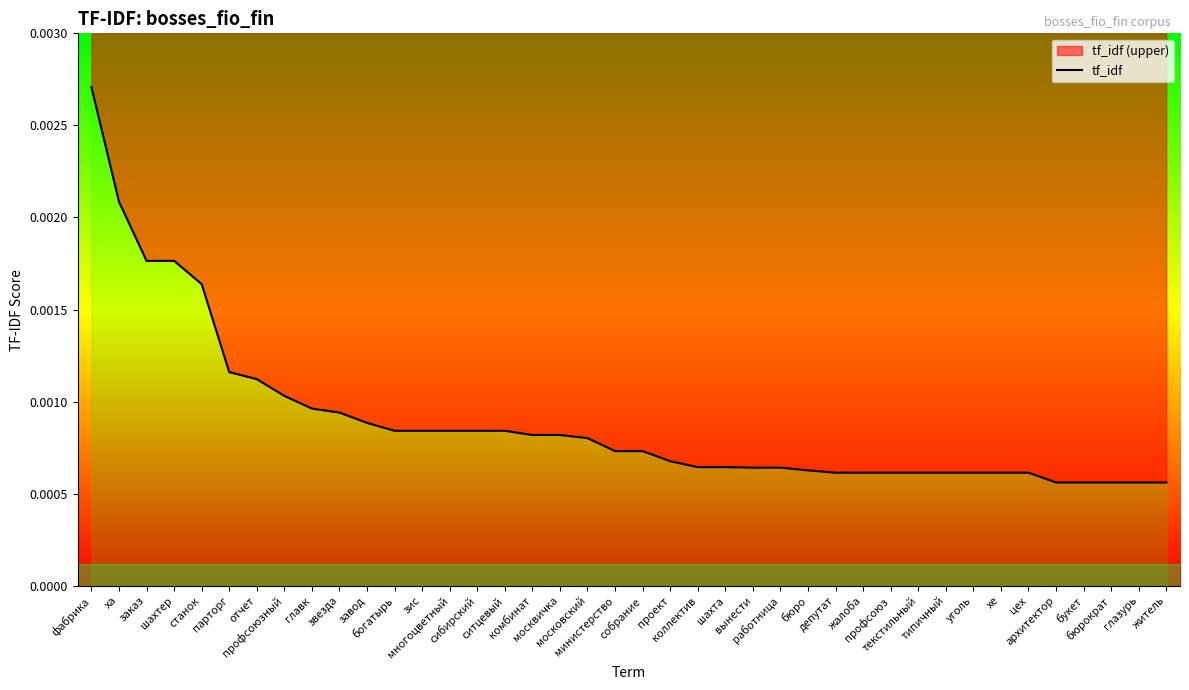

The value at парторг is 0.0. True or false?

True